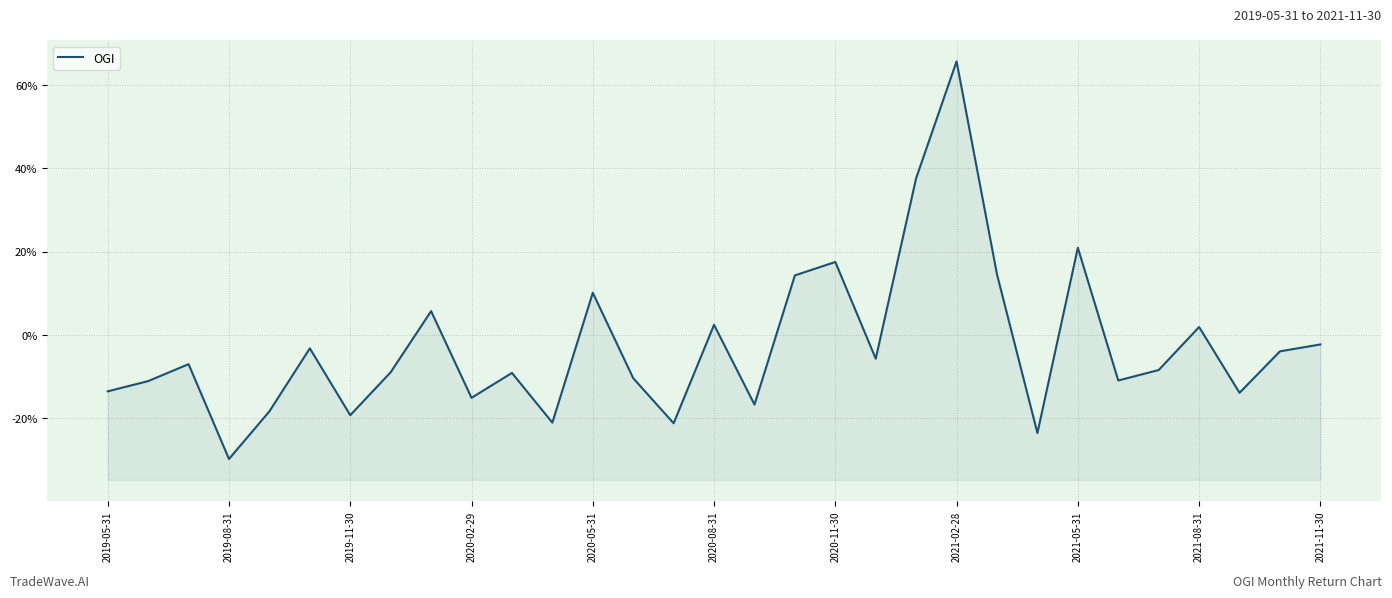

Does the chart display data point markers on the line(s)?

No